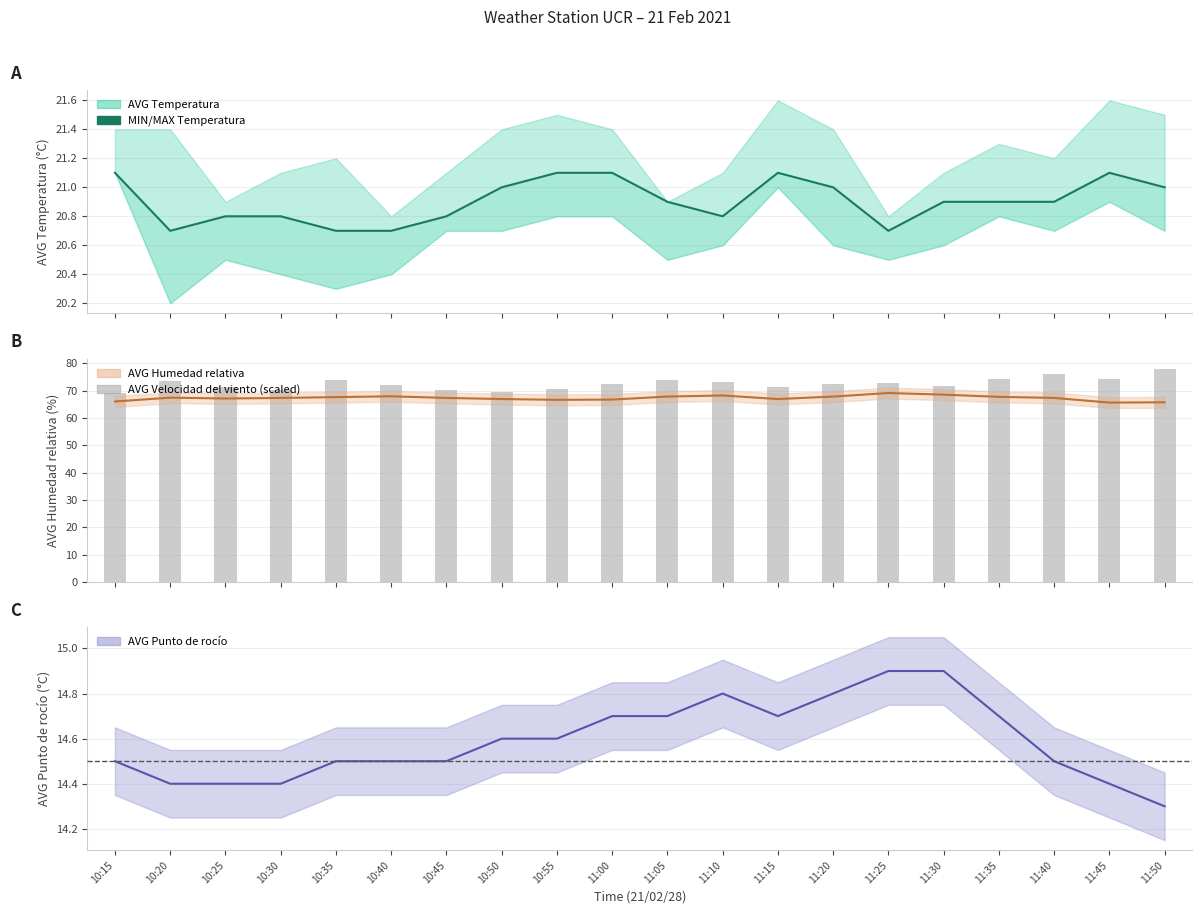

What is the difference between the maximum and minimum values in the AVG Punto de rocío series?

0.6